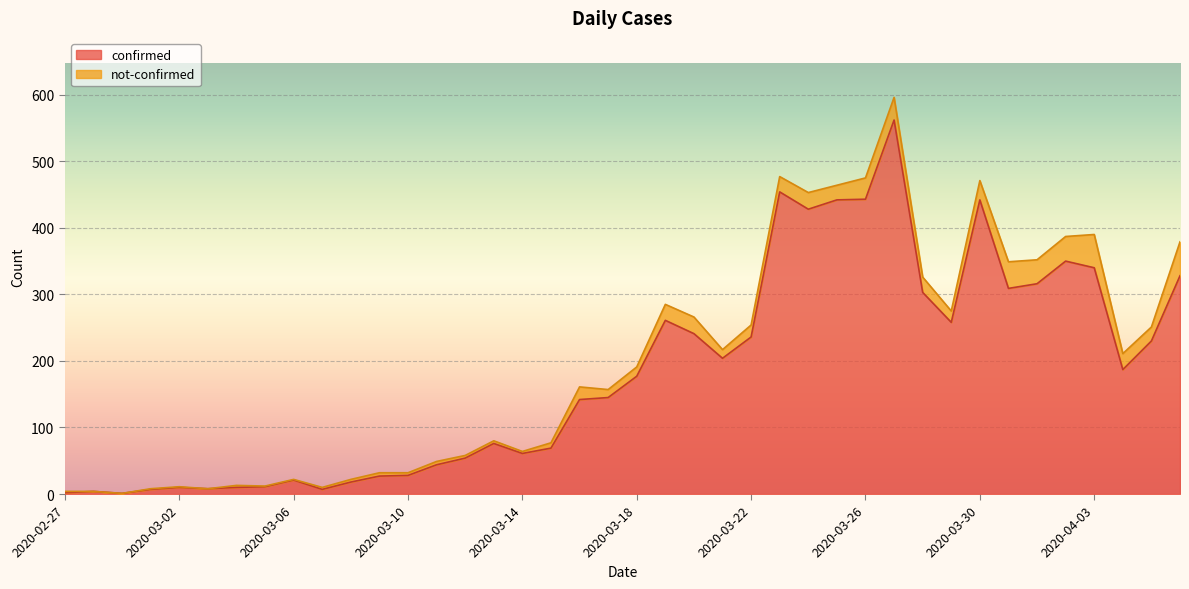

Rank the categories by value from highest to lowest.

2020-03-27, 2020-03-23, 2020-03-26, 2020-03-25, 2020-03-30, 2020-03-24, 2020-04-02, 2020-04-03, 2020-04-06, 2020-04-01, 2020-03-31, 2020-03-28, 2020-03-19, 2020-03-29, 2020-03-20, 2020-03-22, 2020-04-05, 2020-03-21, 2020-04-04, 2020-03-18, 2020-03-17, 2020-03-16, 2020-03-13, 2020-03-15, 2020-03-14, 2020-03-12, 2020-03-11, 2020-03-10, 2020-03-09, 2020-03-06, 2020-03-08, 2020-03-05, 2020-03-02, 2020-03-04, 2020-03-03, 2020-03-01, 2020-03-07, 2020-02-28, 2020-02-27, 2020-02-29